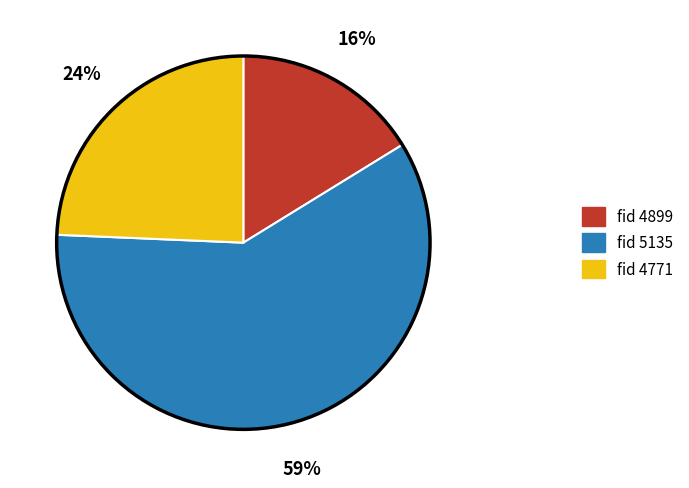

To the nearest percent, what is the difference between the fid 4899 and fid 5135 slice percentages?

43%